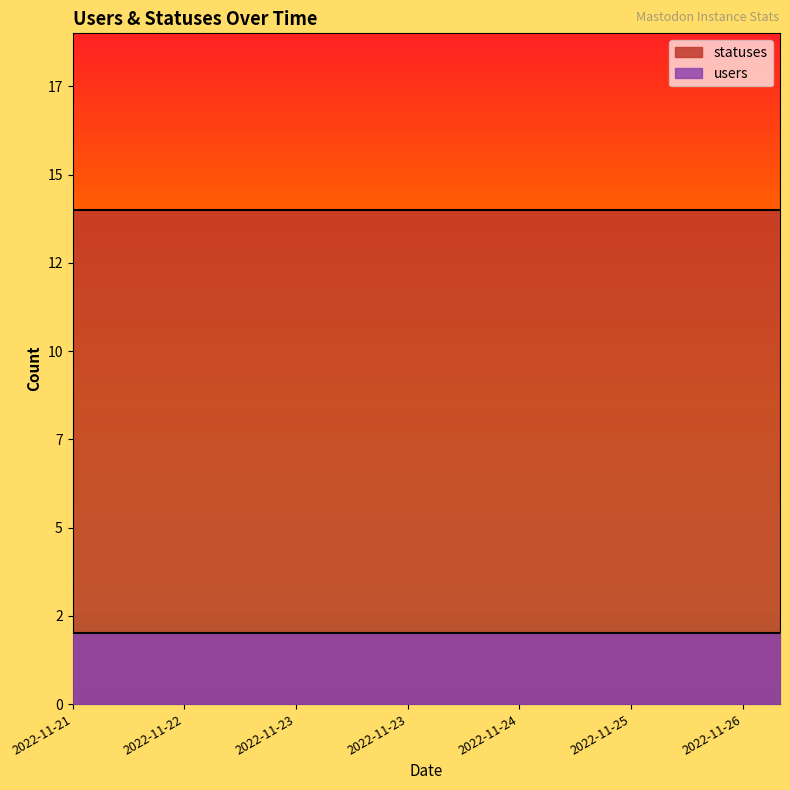

What is the spread (max minus min) of values at 2022-11-23?

12